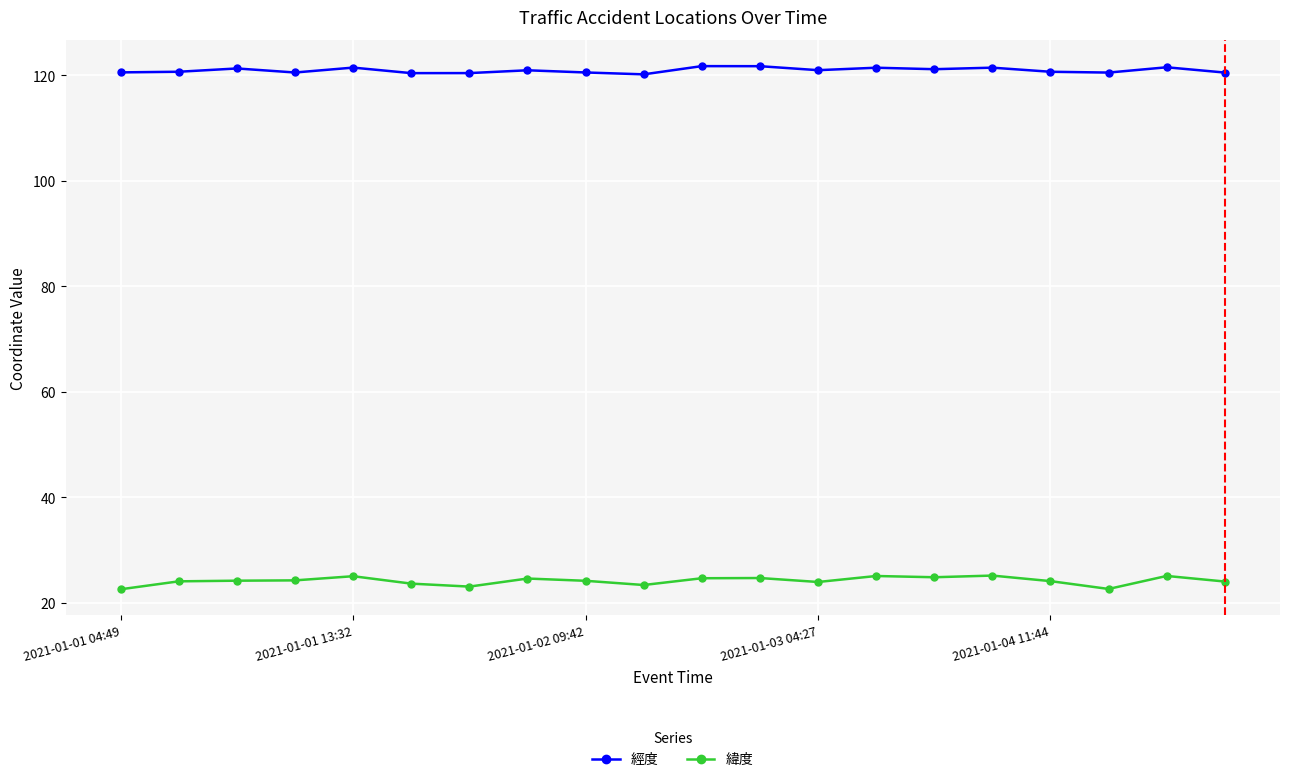

Which series has the largest total across all categories?

經度